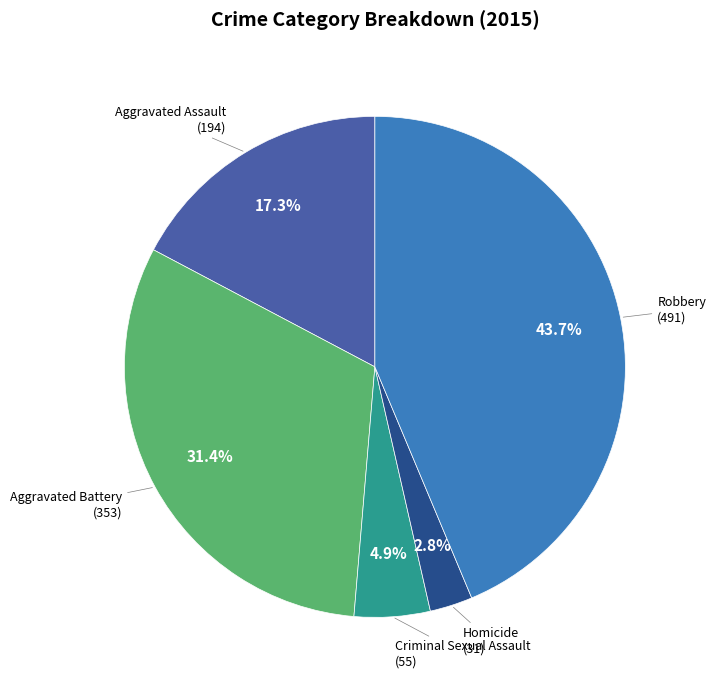

Does any single category account for the majority?

No